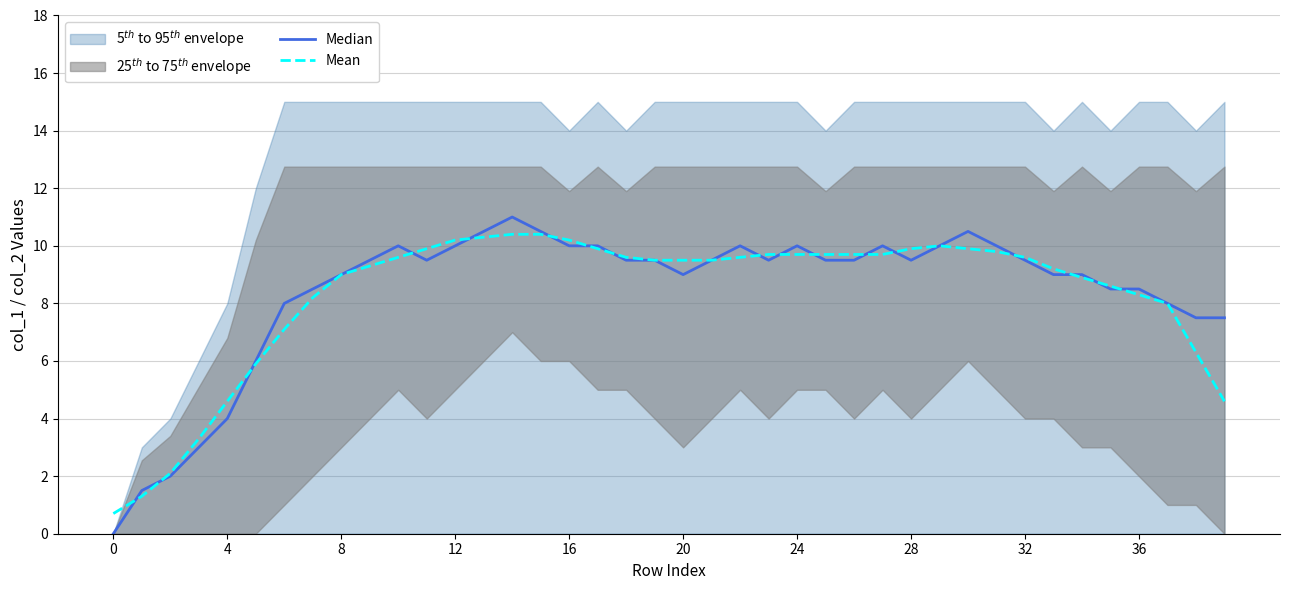

What is the minimum value for Mean?

0.7